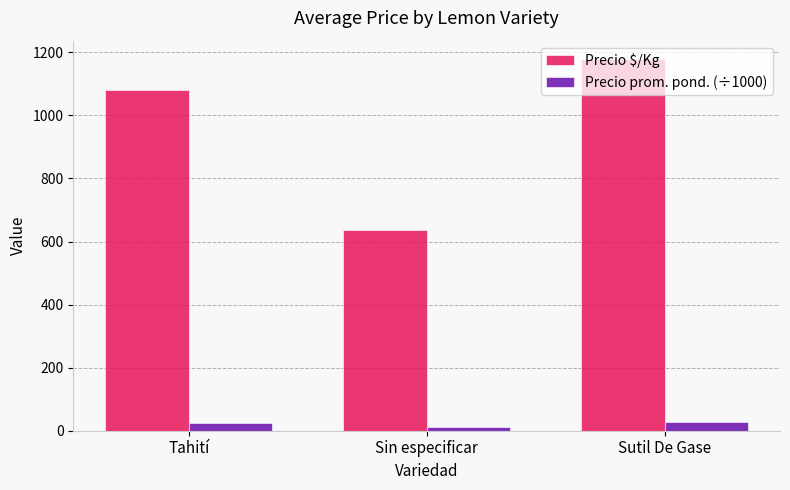

Is it true that Precio prom. pond. (÷1000) equals 12.8 at Sin especificar?

True